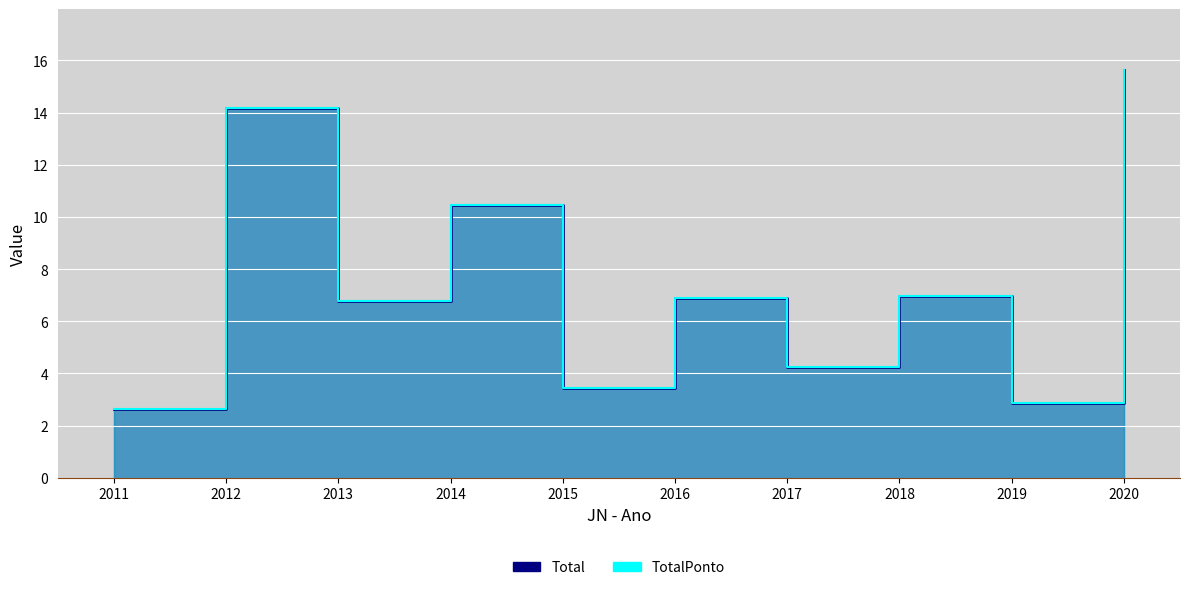

Where is TotalPonto nearest to the value 9?

2014